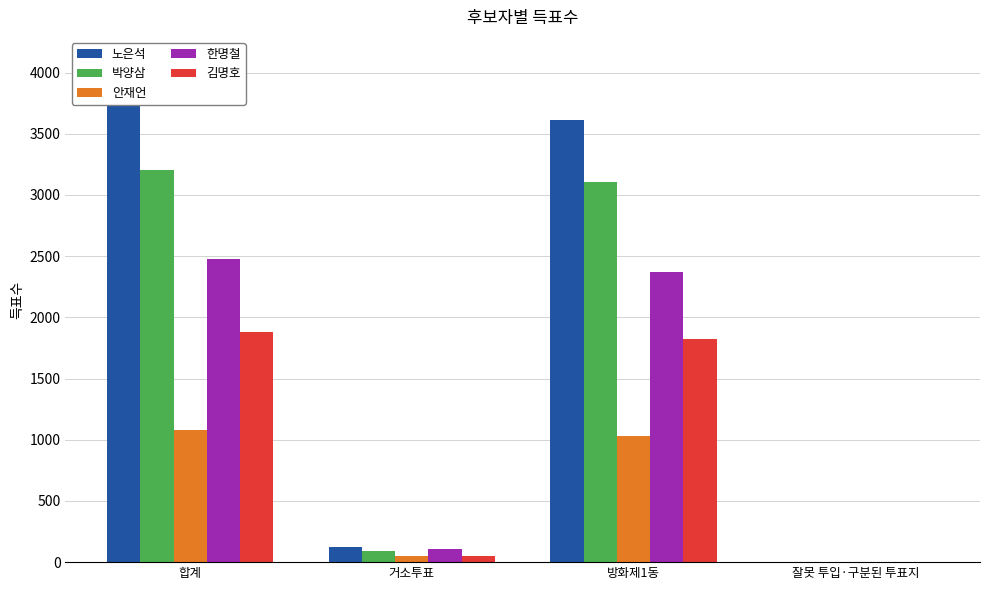

Which category has the highest value in the 한명철 series?

합계